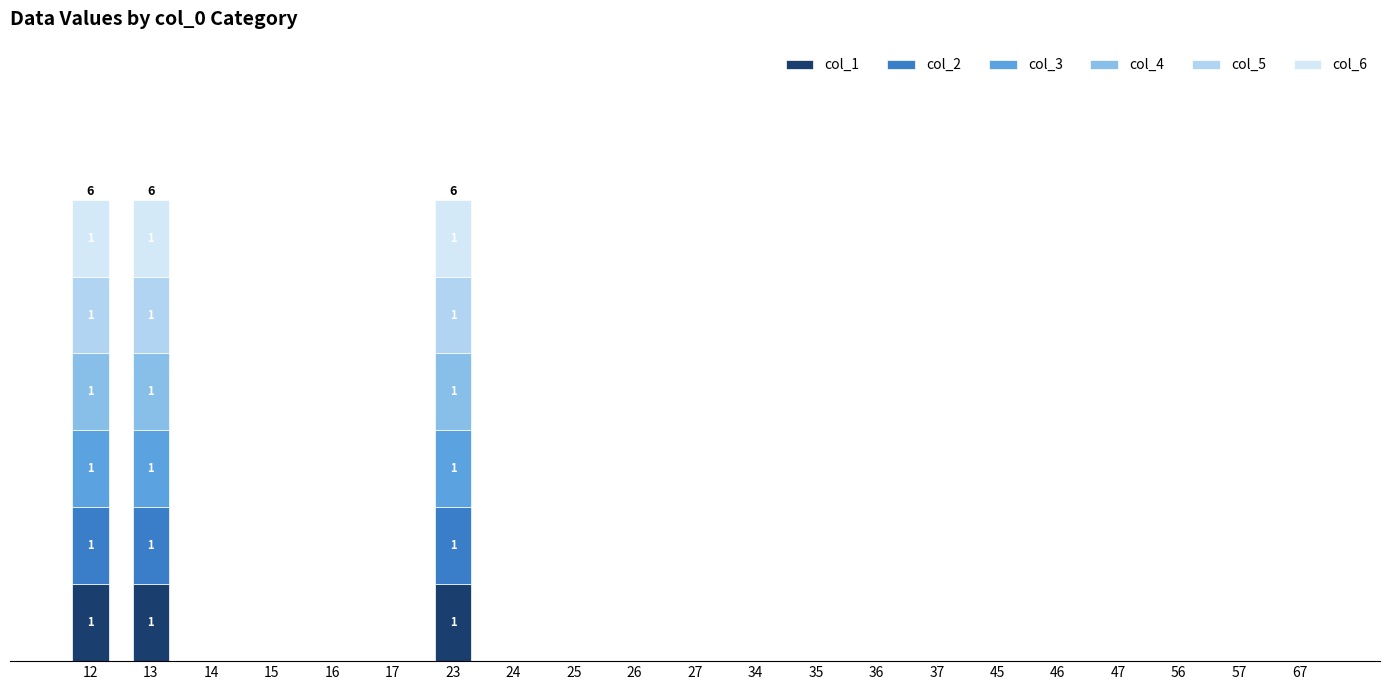

Rank the series at 67 from lowest to highest value.

col_1, col_2, col_3, col_4, col_5, col_6